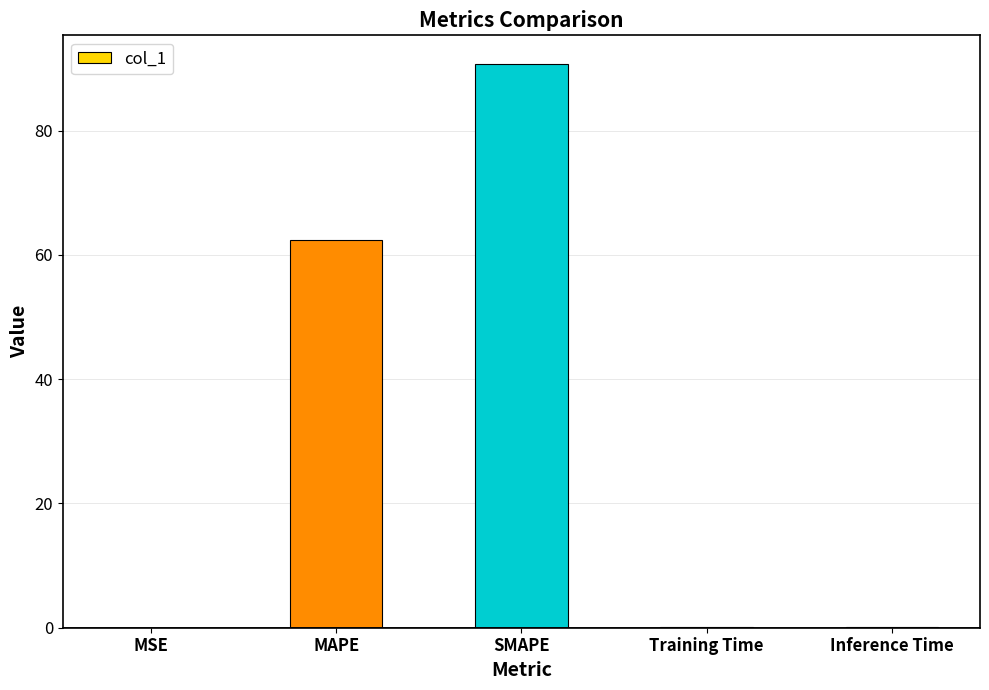

What is the sum of all values?

153.4